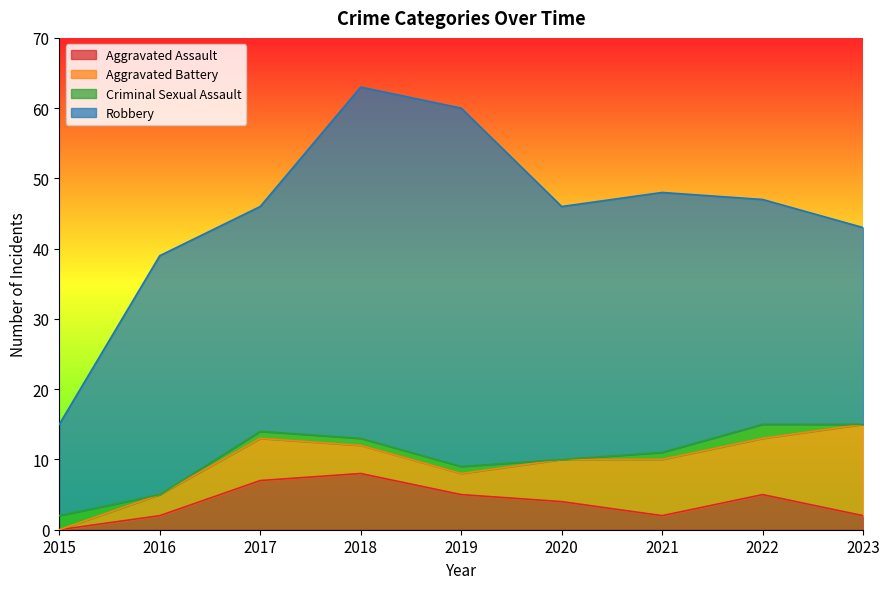

Which has a higher value, 2020 or 2015?

2020